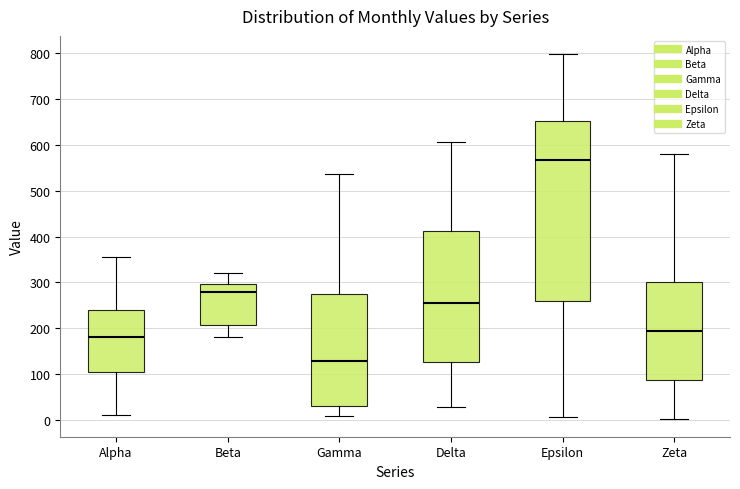

Where does the lower whisker of the box for Alpha end on the y-axis? The values are not printed on the chart, so give them approximately, as read against the axis.

10